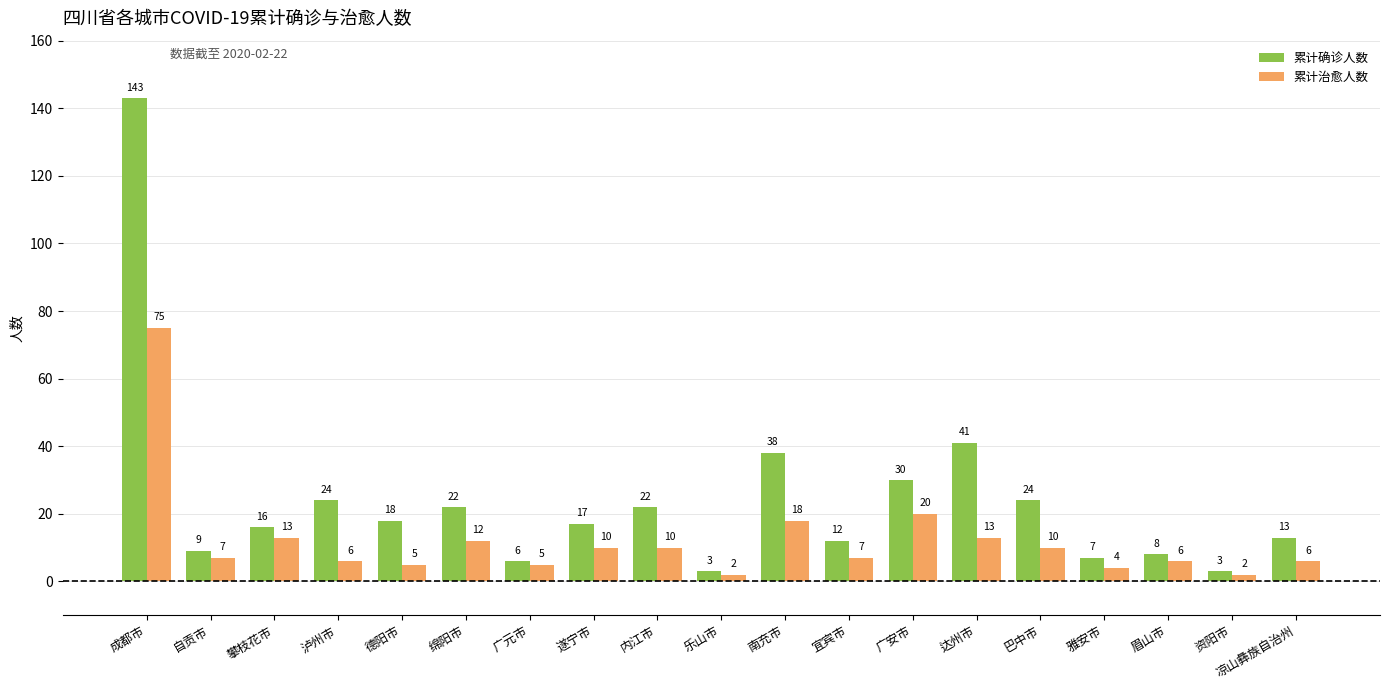

What is the value of the 累计治愈人数 bar at the 2nd from the left?

7